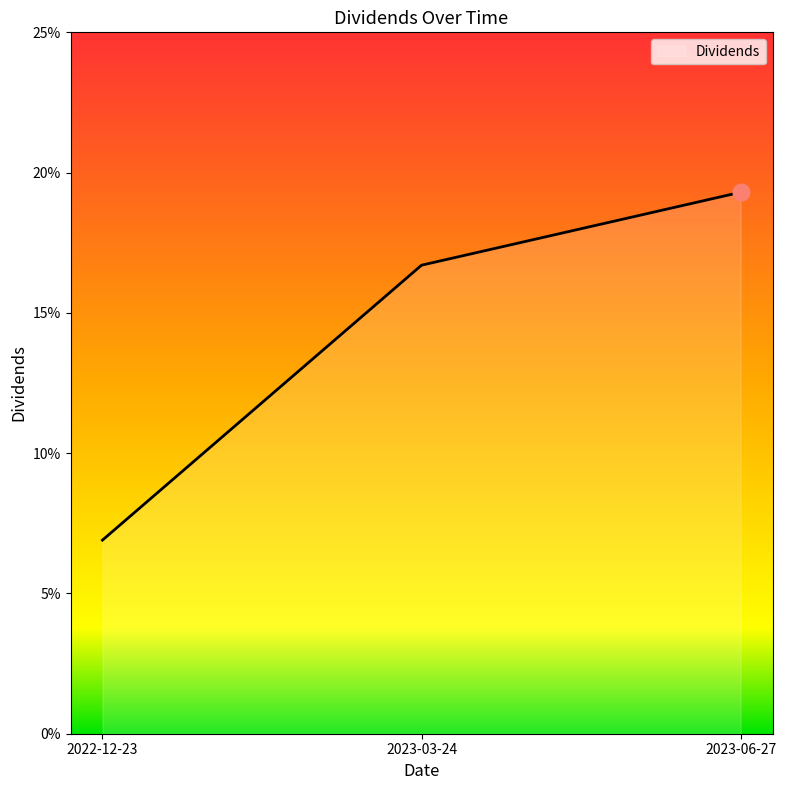

Rank the categories by value from lowest to highest.

2022-12-23, 2023-03-24, 2023-06-27